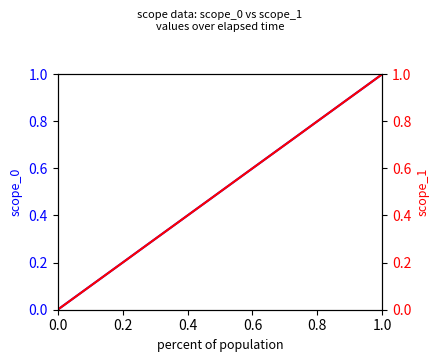

Which series has the widest spread of values?

scope_0